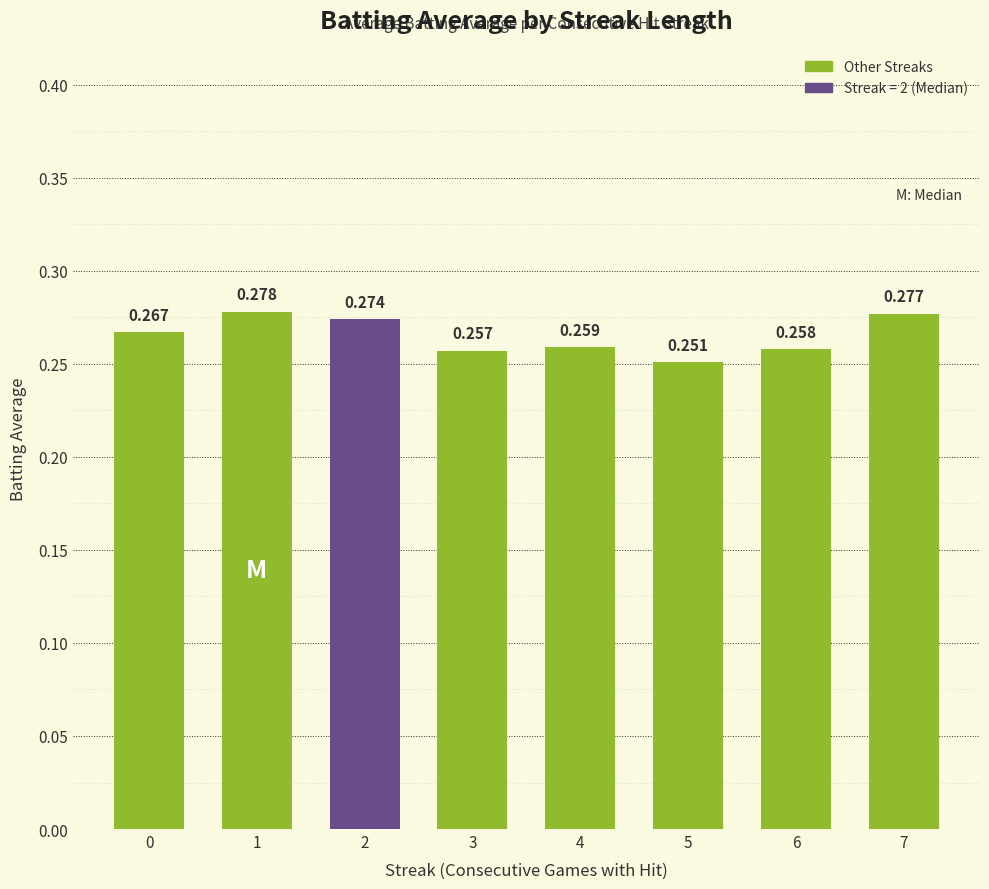

What is the greatest value displayed?

0.3